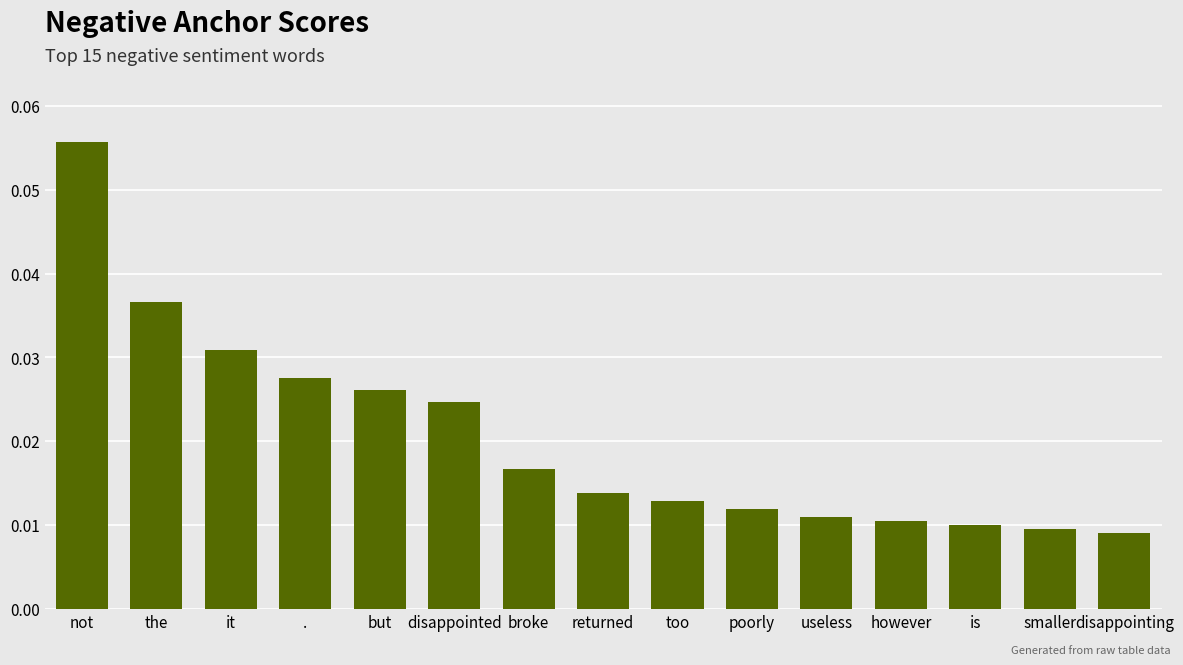

Between broke and but, which is larger?

but